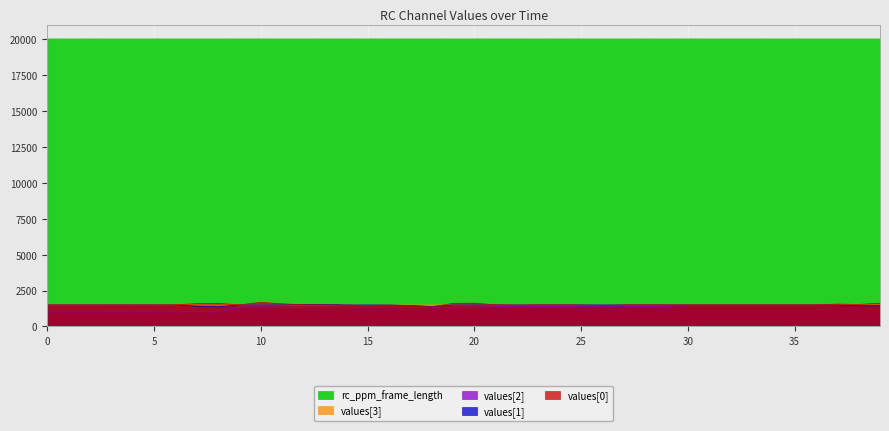

How many distinct data groups are displayed?

5